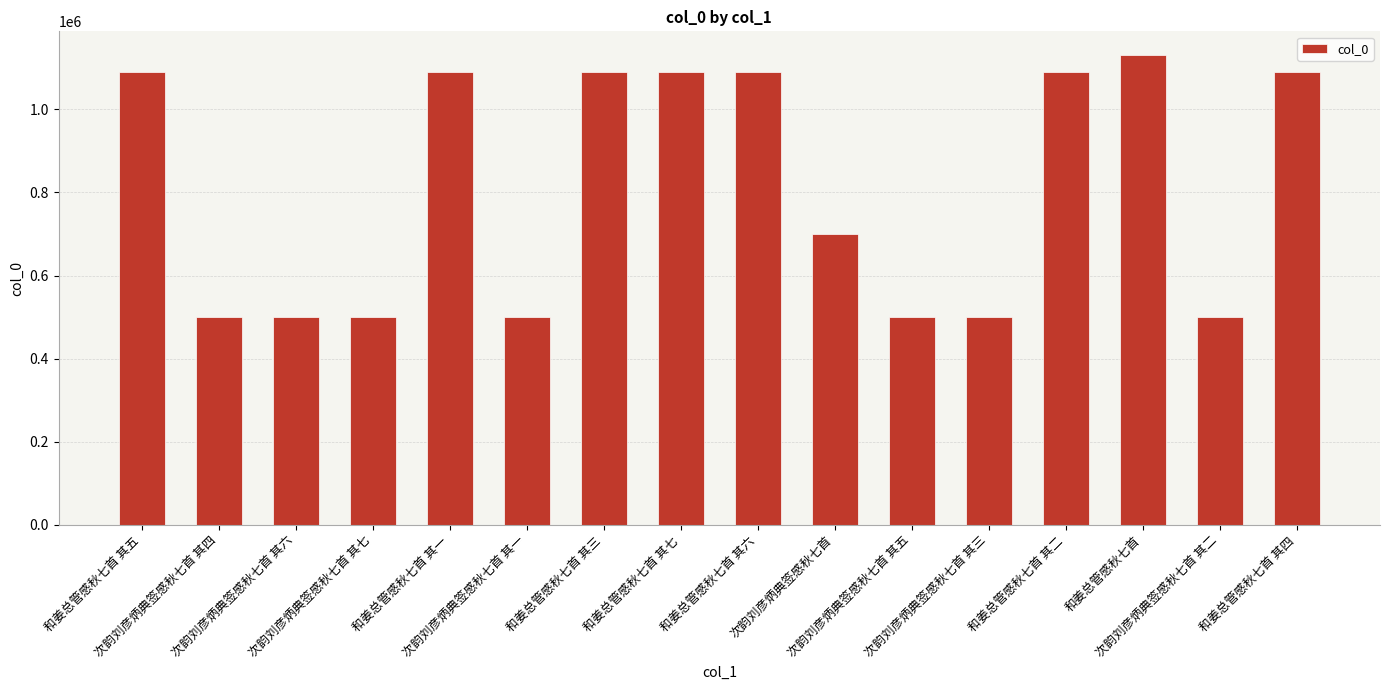

What position from the left is 次韵刘彦炳典签感秋七首?

10